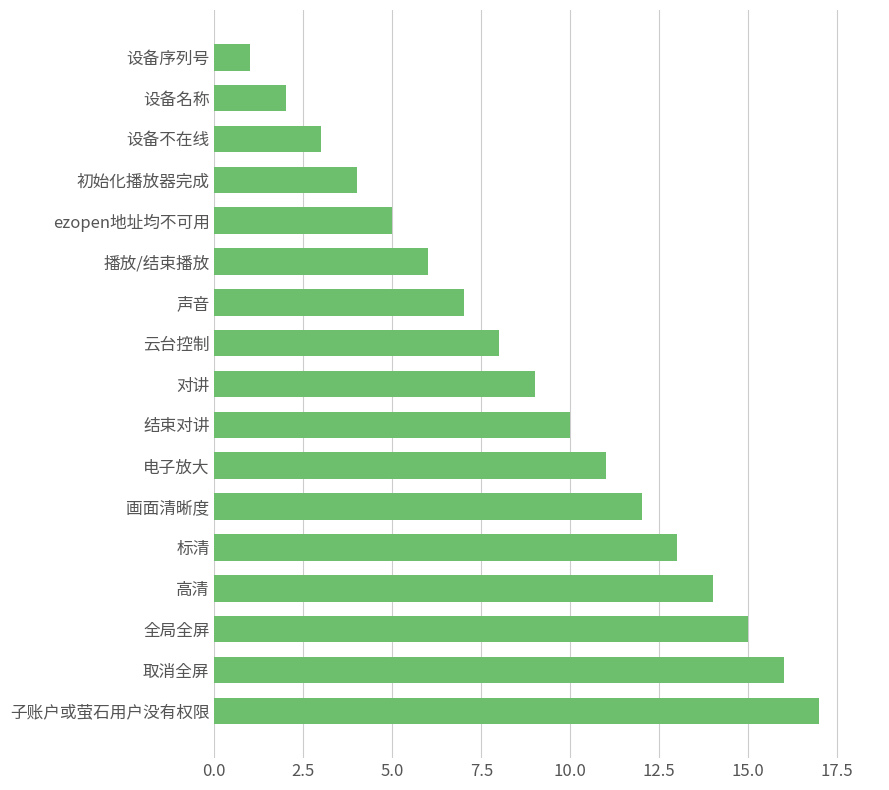

What is the minimum value shown in the chart?

1